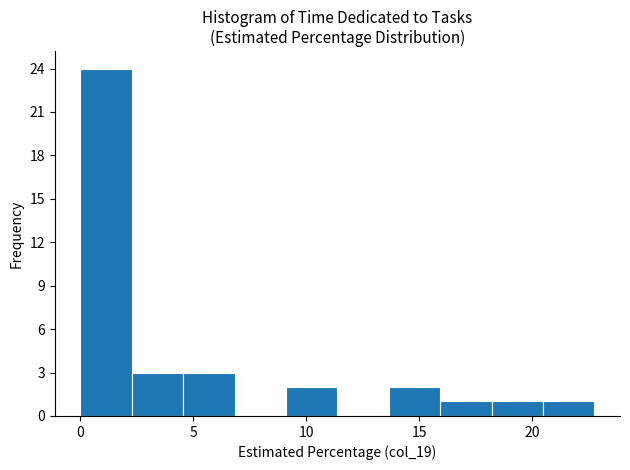

How tall is the bar that spans 20.5 to 22.5 on the x-axis? Neither the bar edges nor the heights are printed on the chart, so give them approximately, as read against the axes.

1